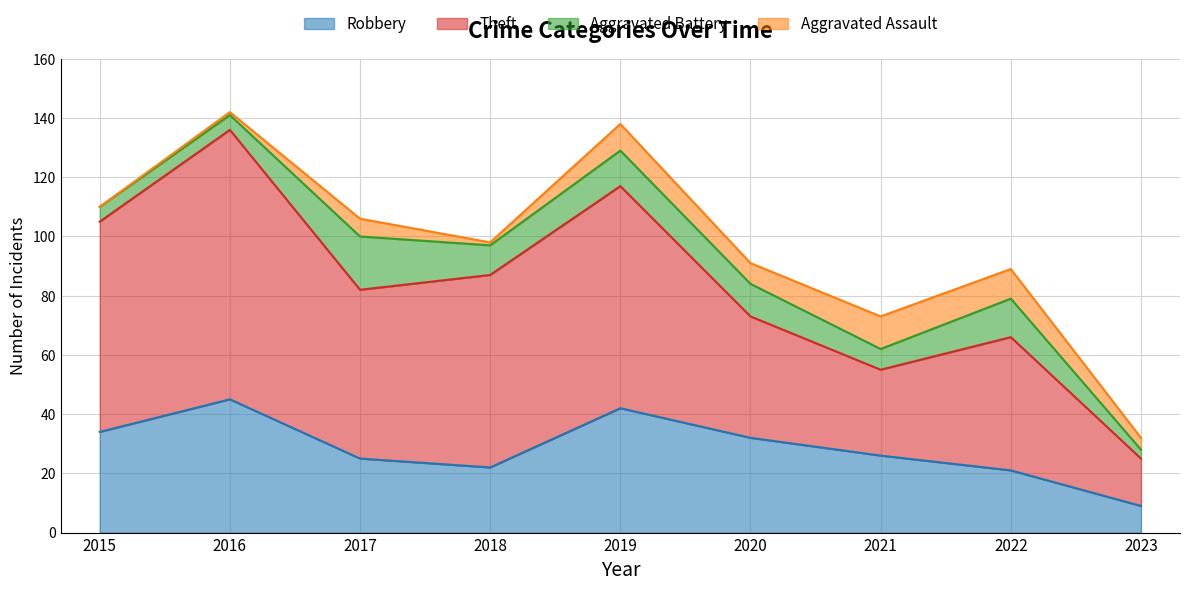

True or false: Theft and Robbery intersect in this chart.

False